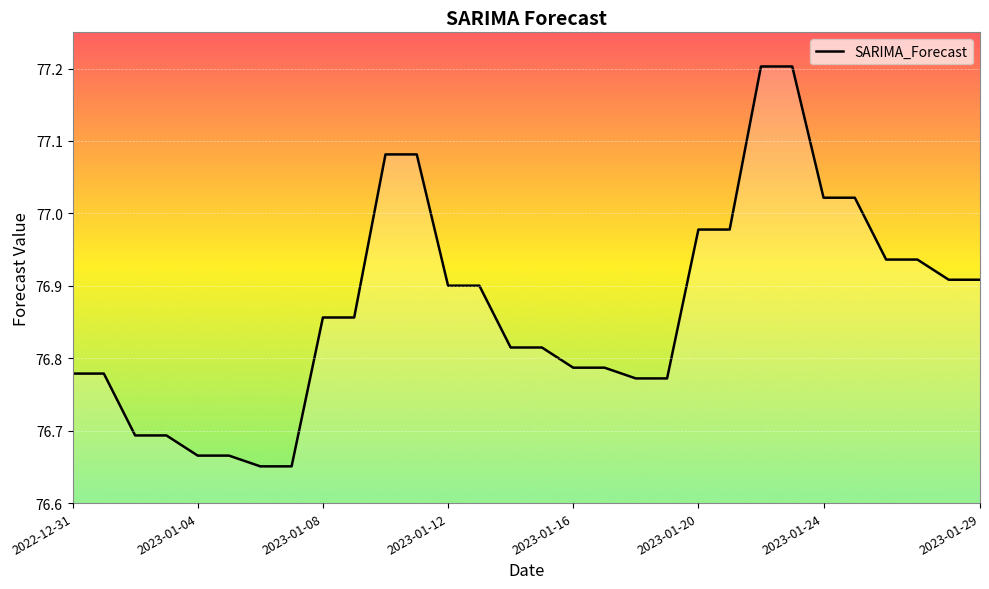

What is the difference between the maximum and minimum values?

0.6